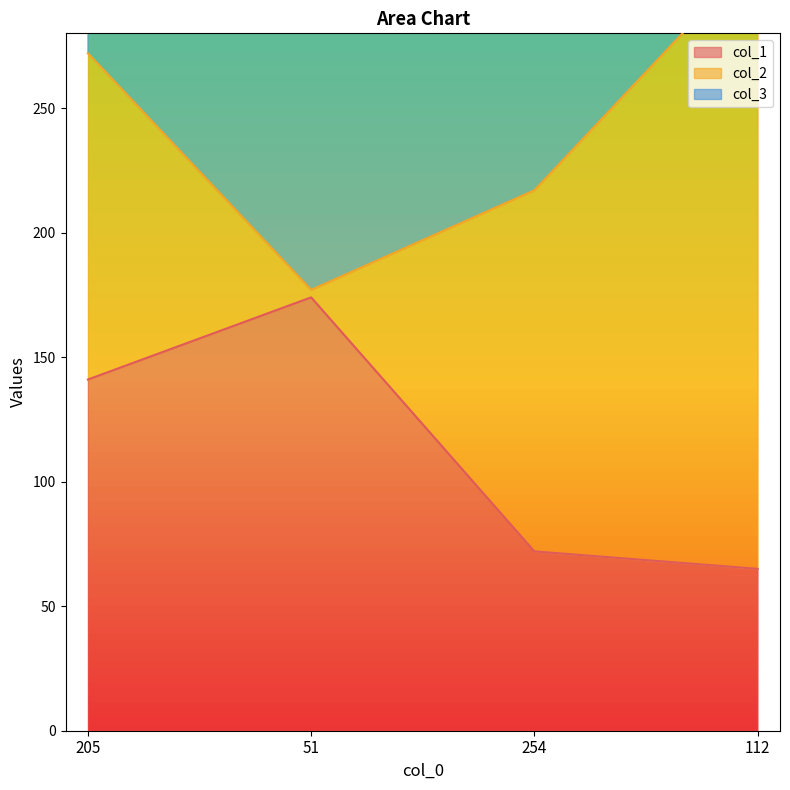

True or false: col_1 has more than 1 interior local peaks.

False